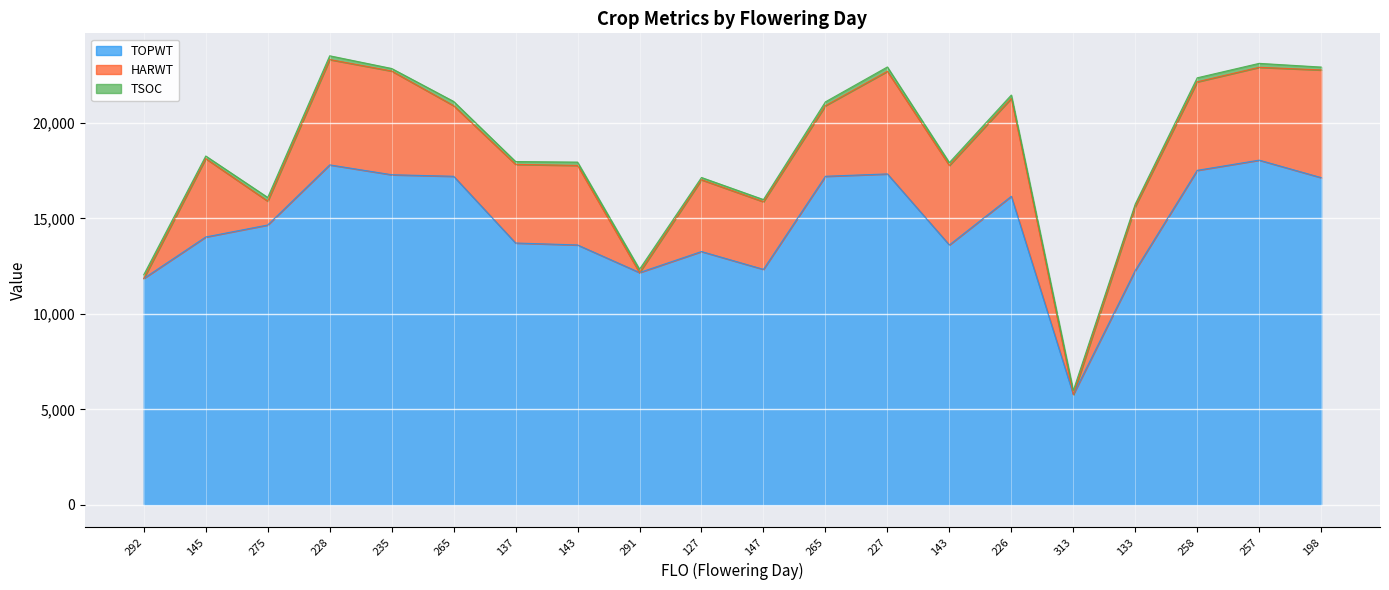

What is the greatest value displayed?

18057